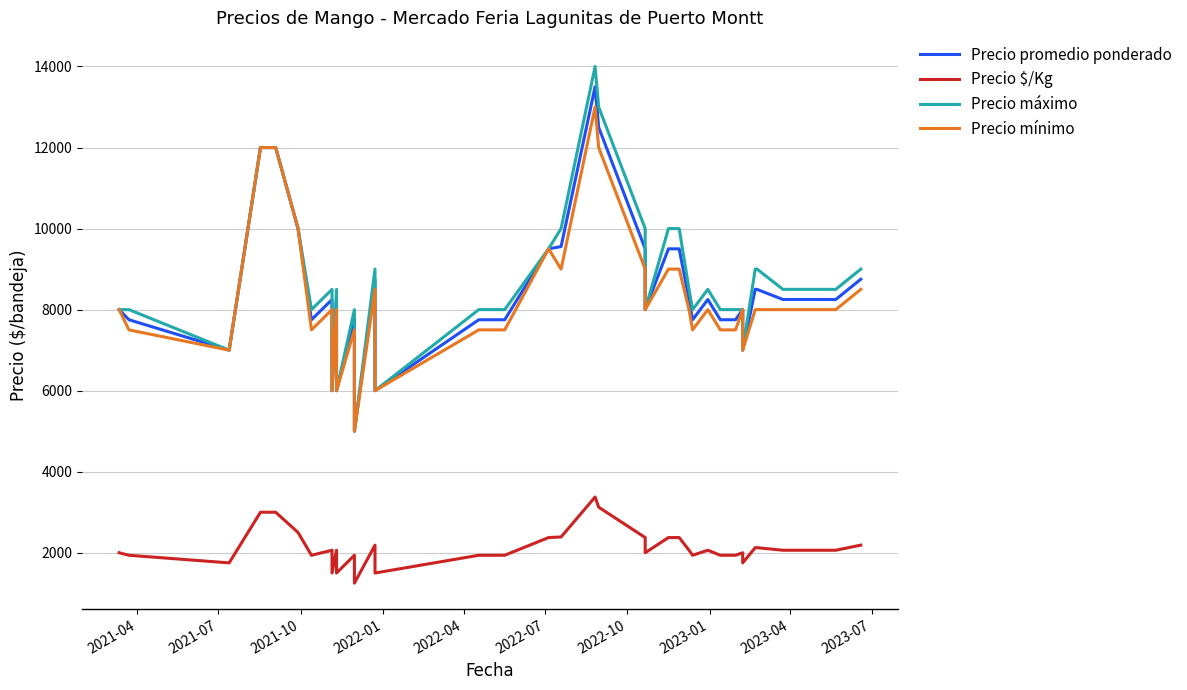

True or false: Precio promedio ponderado and Precio máximo intersect in this chart.

False